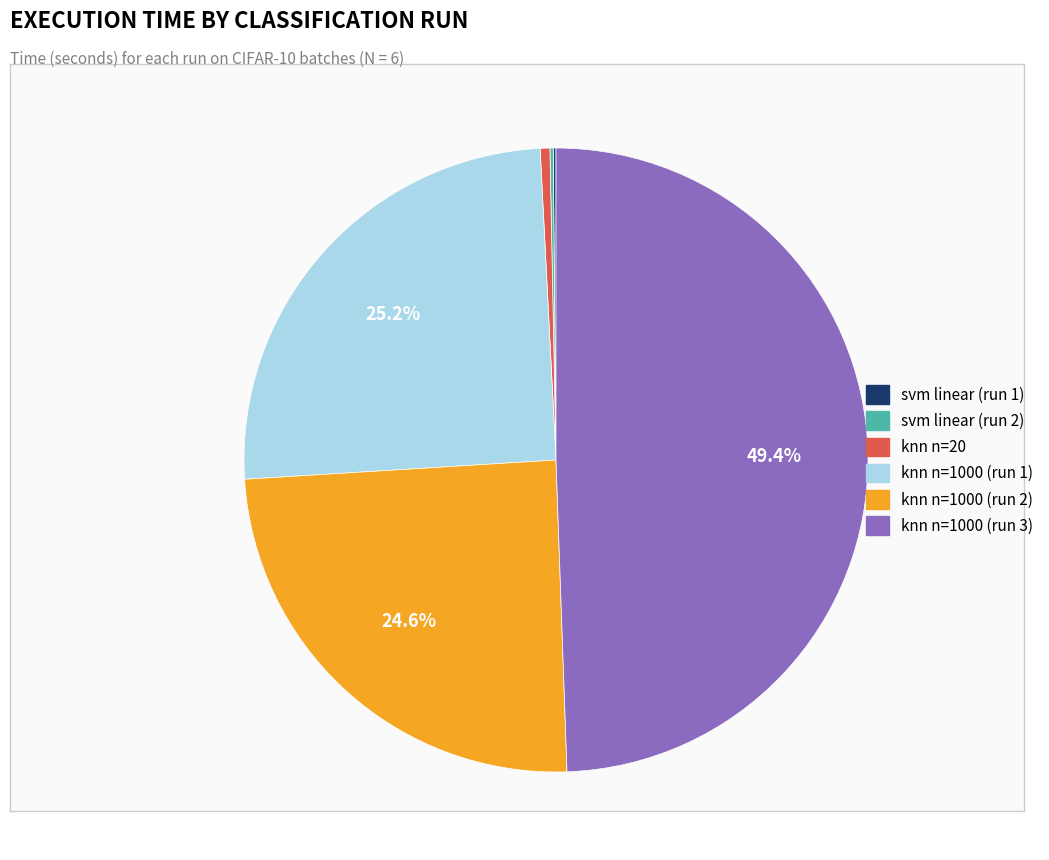

Is there a majority slice in this chart?

No